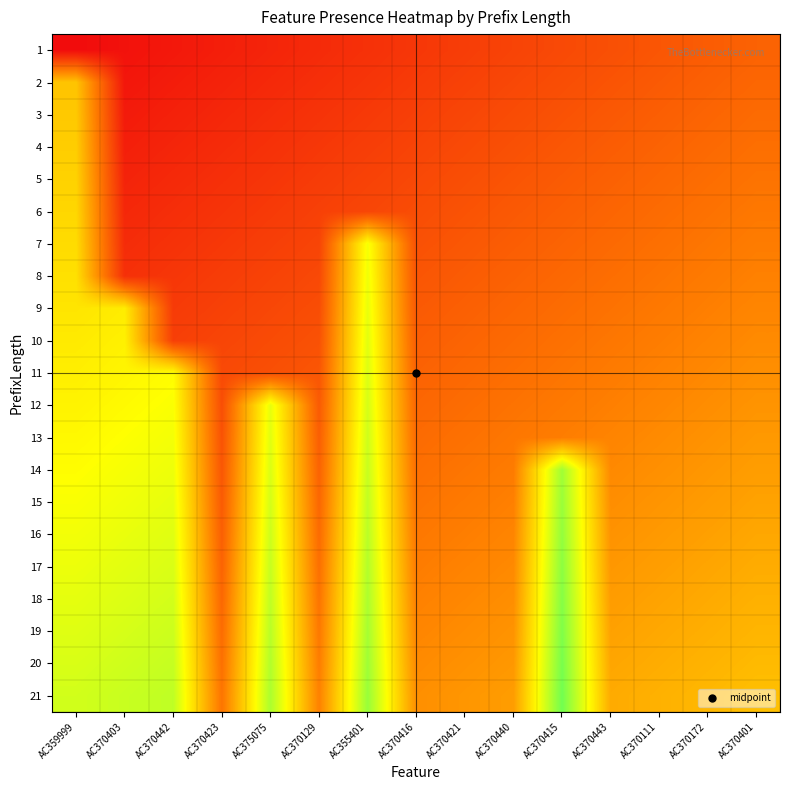

What is the difference between the highest and lowest values at AC370403?

0.7